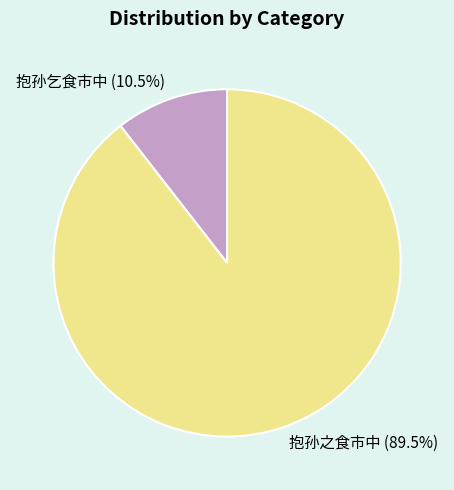

Count the number of slices in the pie.

2